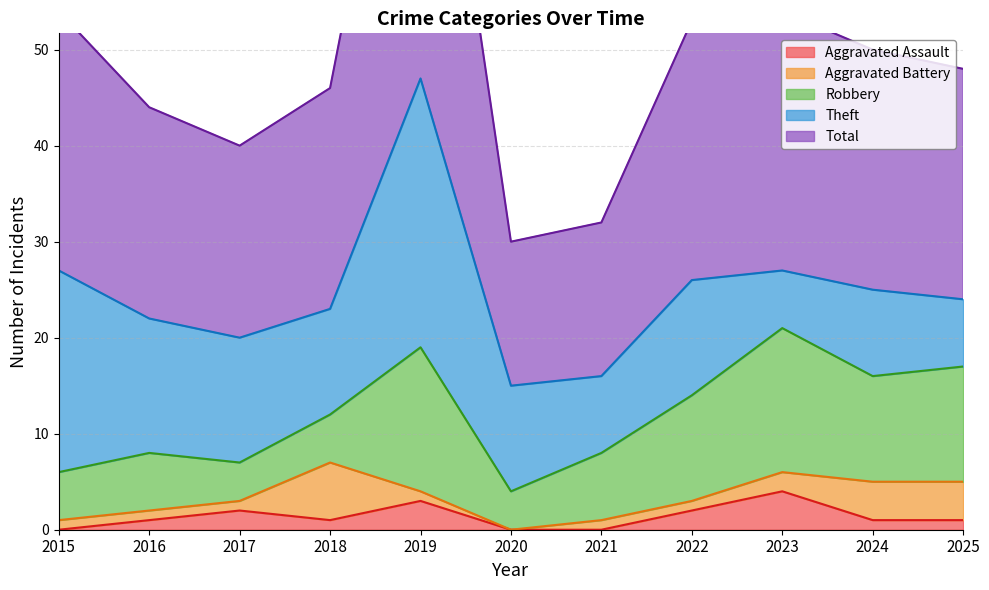

Which category has the highest value in the Aggravated Assault series?

2023